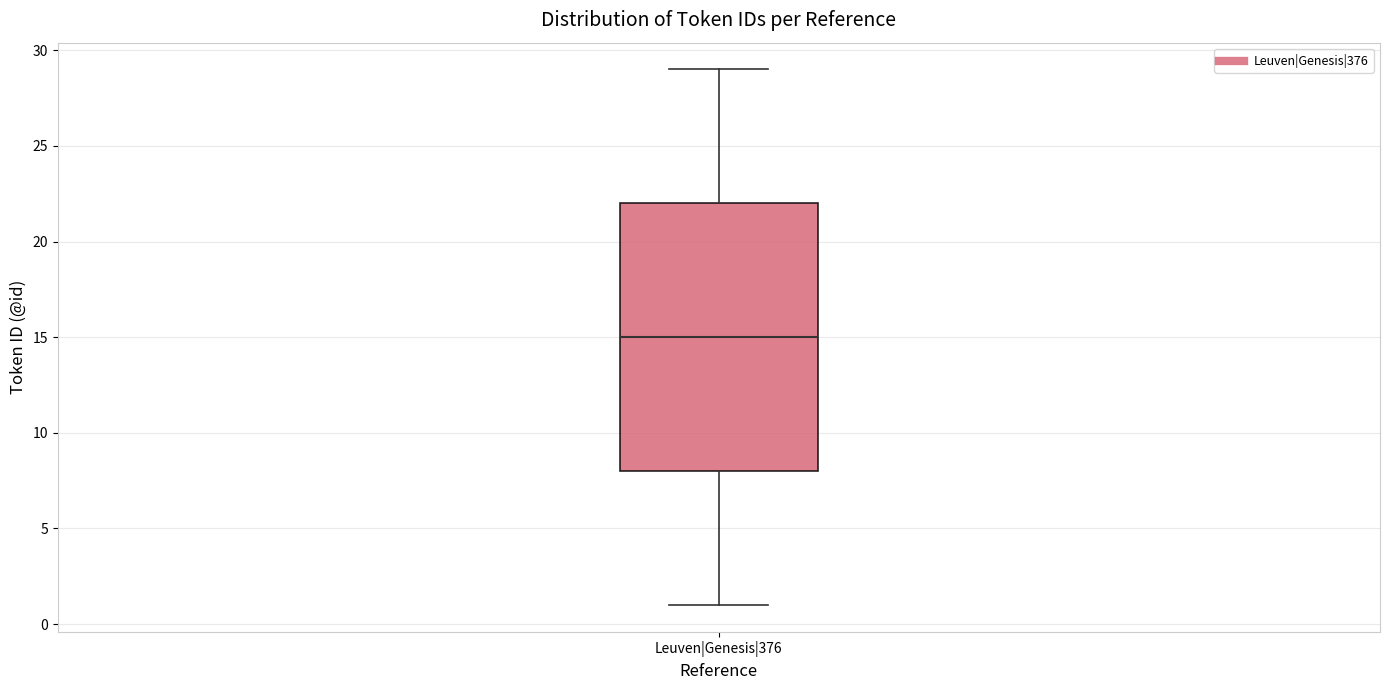

Where does the median line of the box for Leuven|Genesis|376 sit on the y-axis? The values are not printed on the chart, so give them approximately, as read against the axis.

15